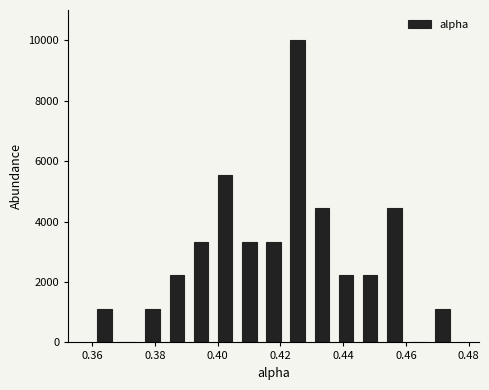

Read against the x-axis, roughly where is the centre of the tallest bar?

0.426